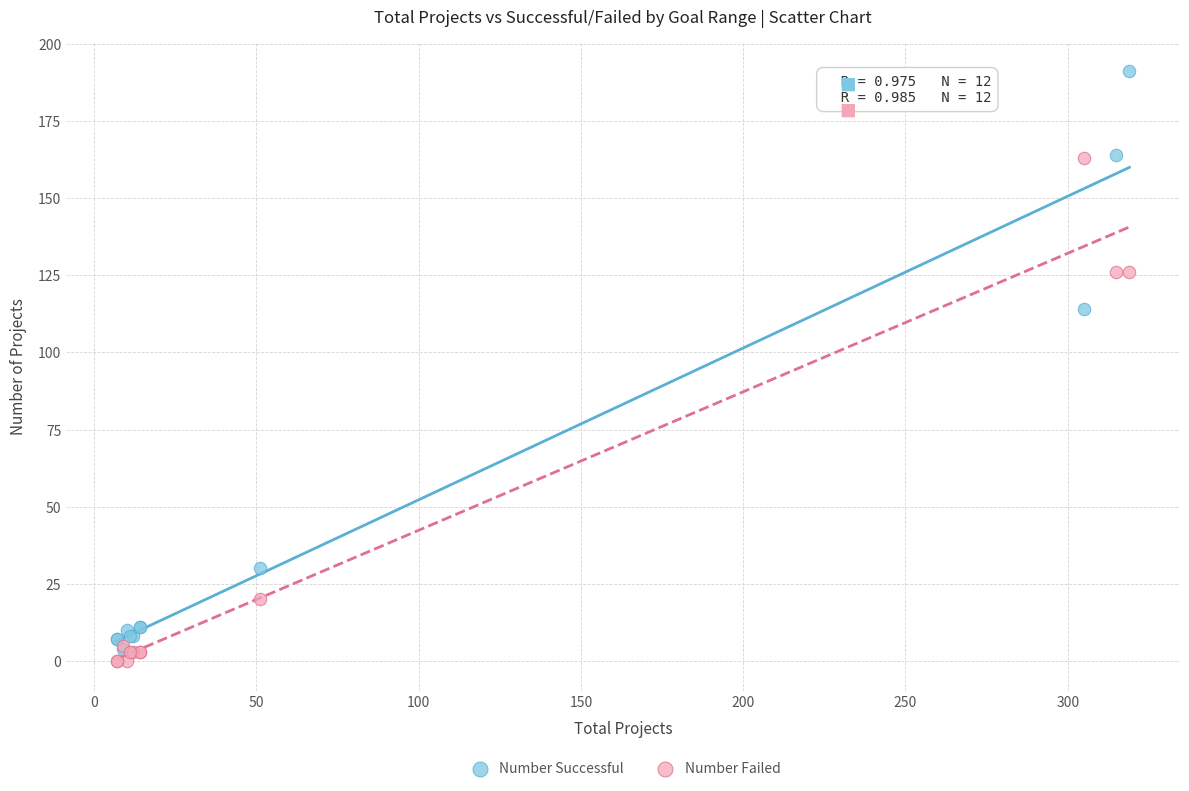

Which series reaches the minimum Y coordinate?

Number Failed